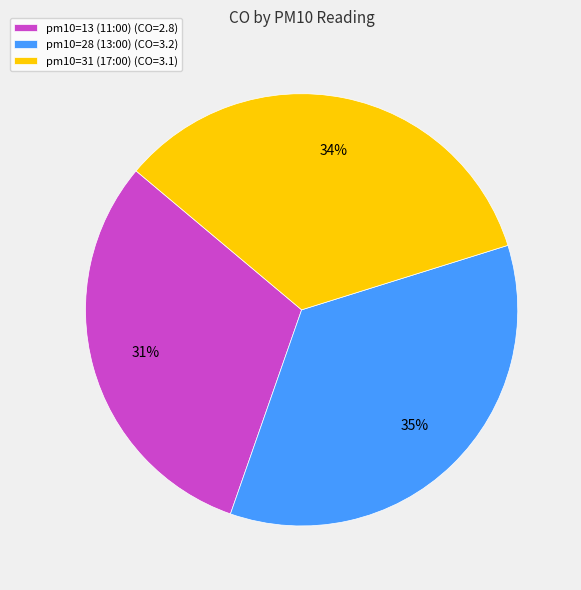

Which has a higher value, pm10=28 (13:00) (CO=3.2) or pm10=13 (11:00) (CO=2.8)?

pm10=28 (13:00) (CO=3.2)